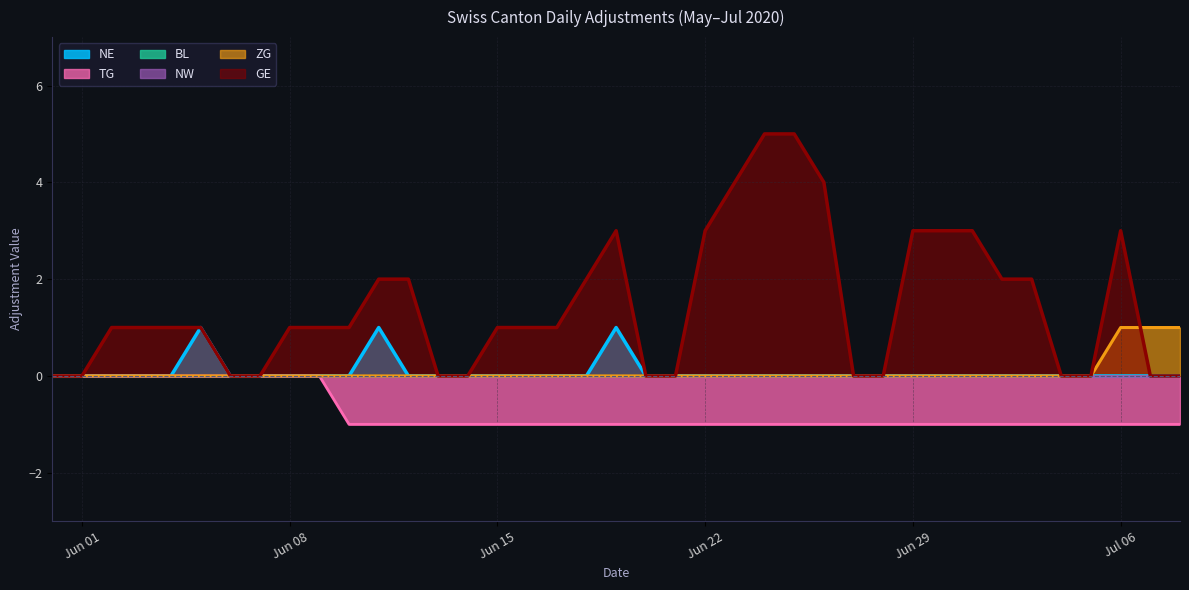

How many values in the TG series exceed -1?

10